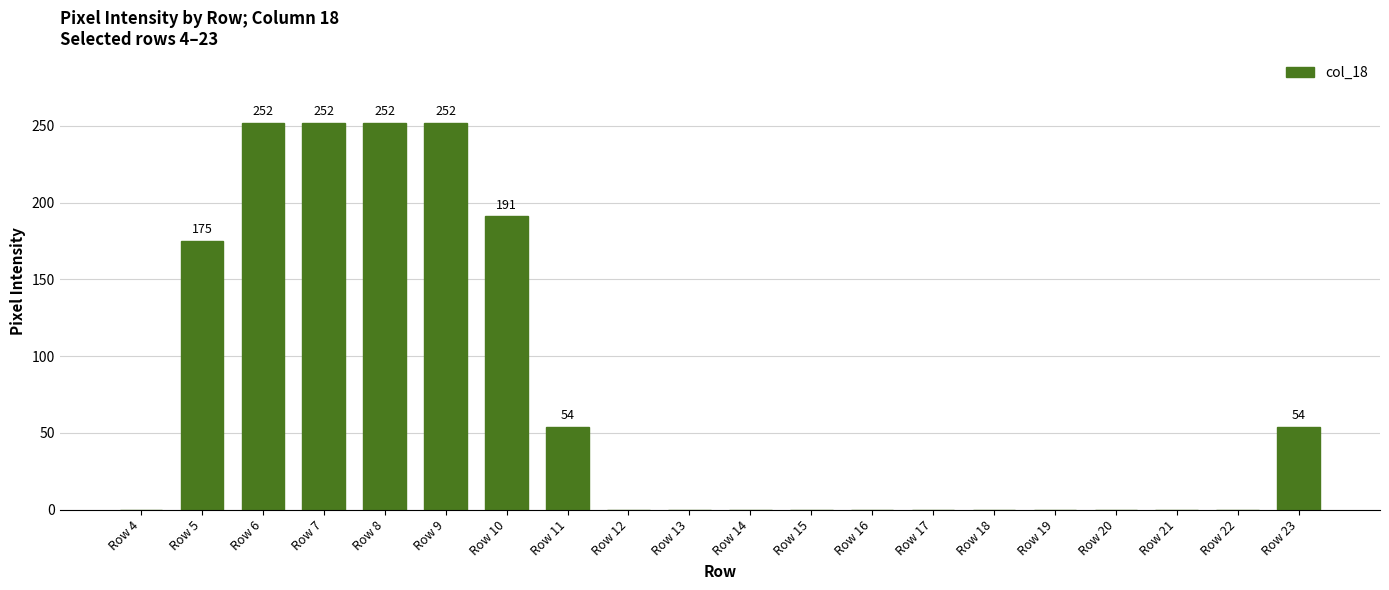

What is the sum of all values?

1482